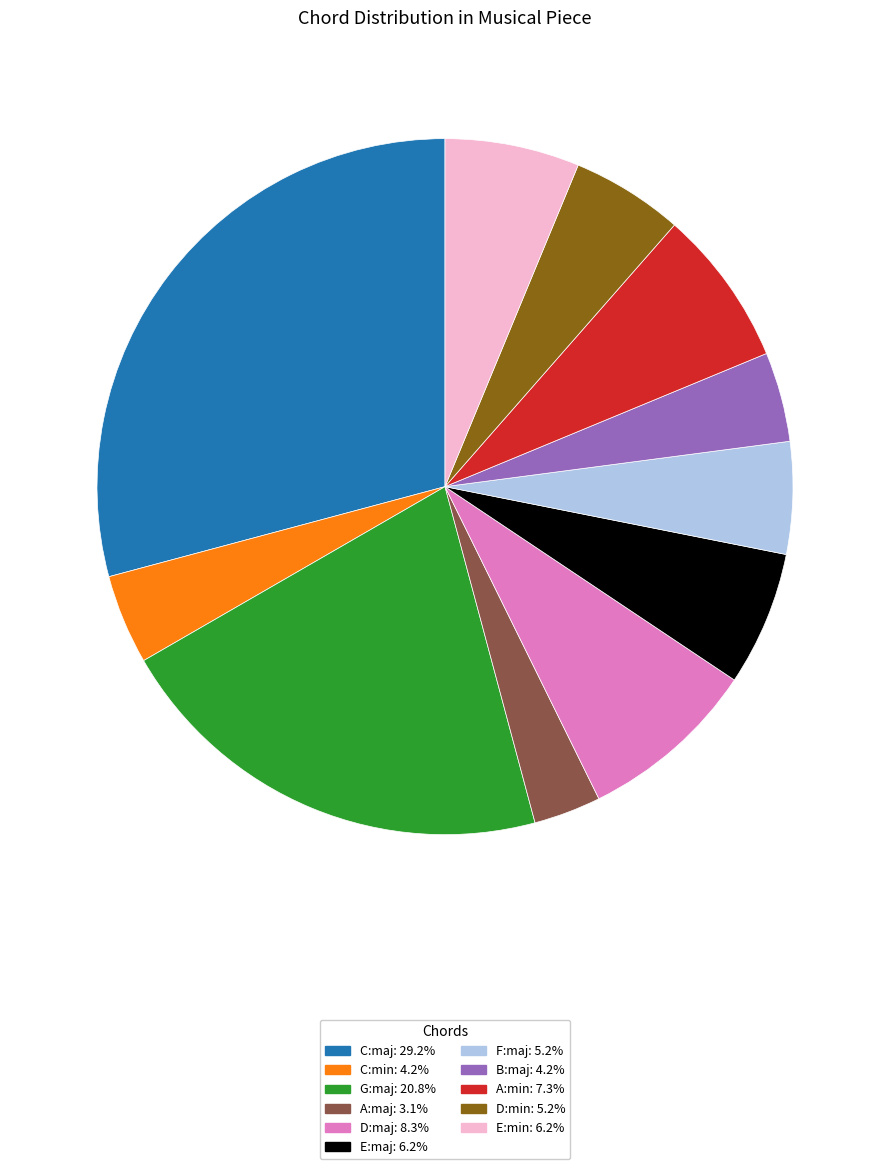

Combined, do A:maj and B:maj account for over 50%?

No